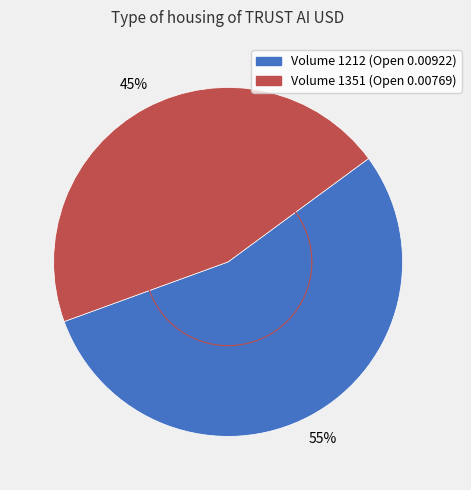

Count the number of slices in the pie.

2